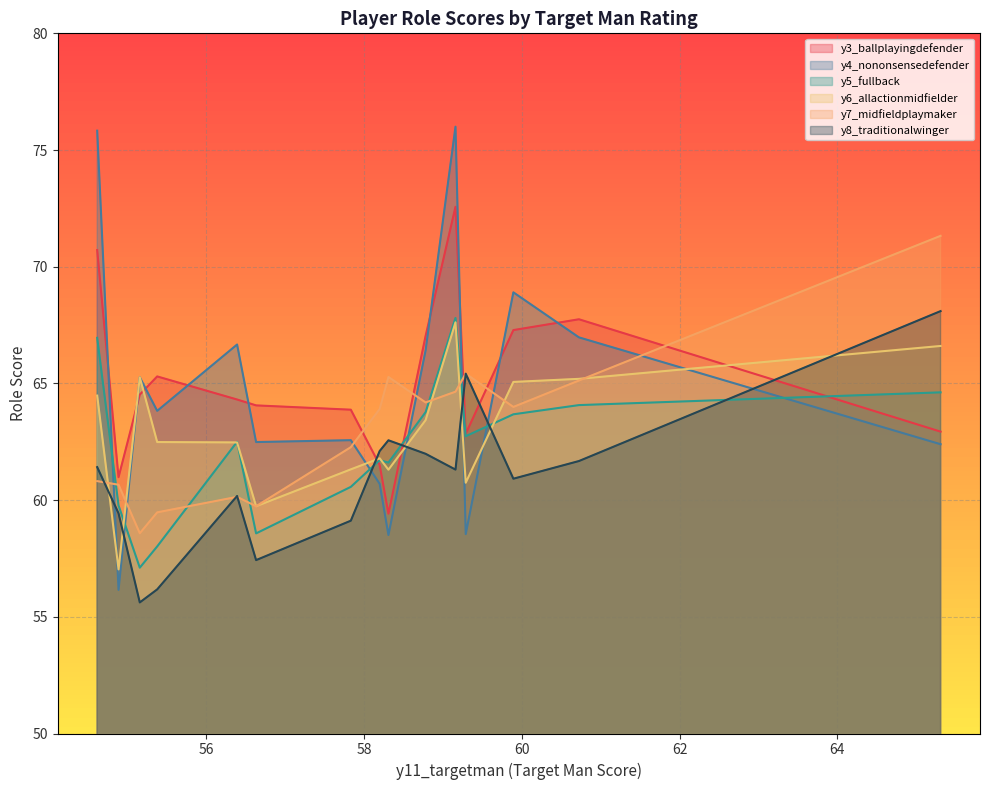

What is the maximum value shown in the chart?

76.0